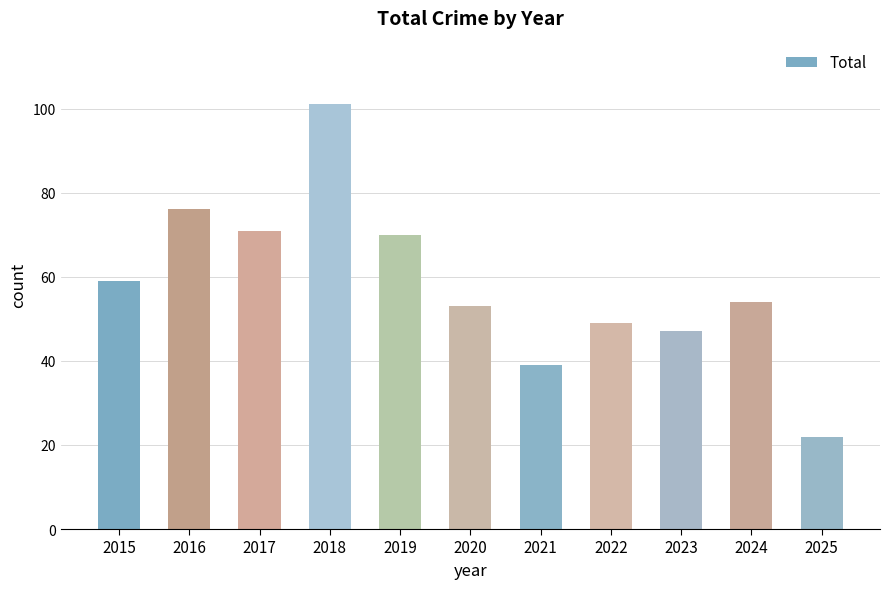

What is the sum of the values at 2018 and 2016?

177